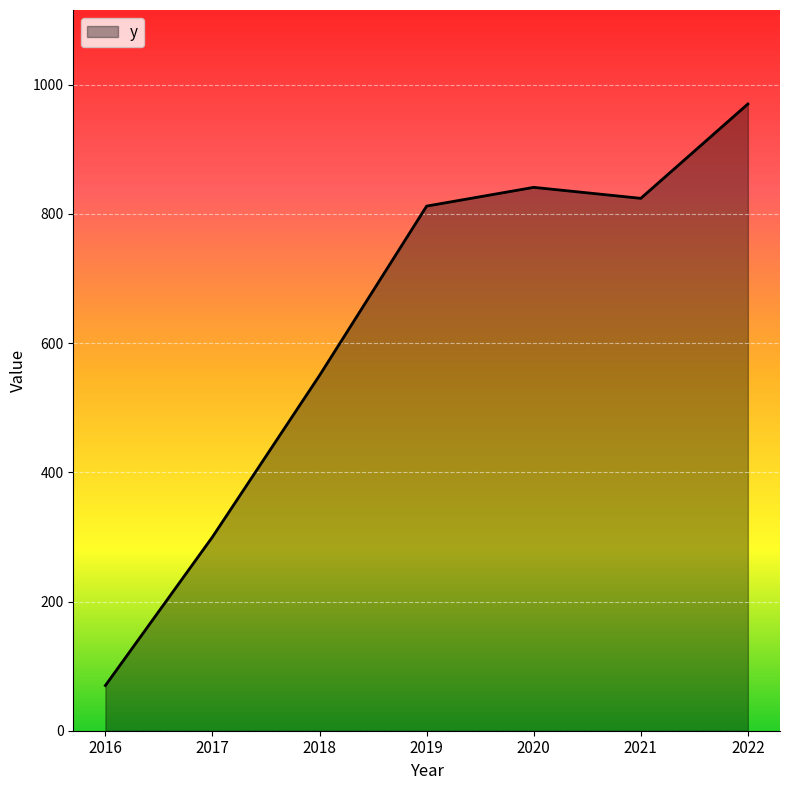

The value at 2018 is 550. True or false?

True